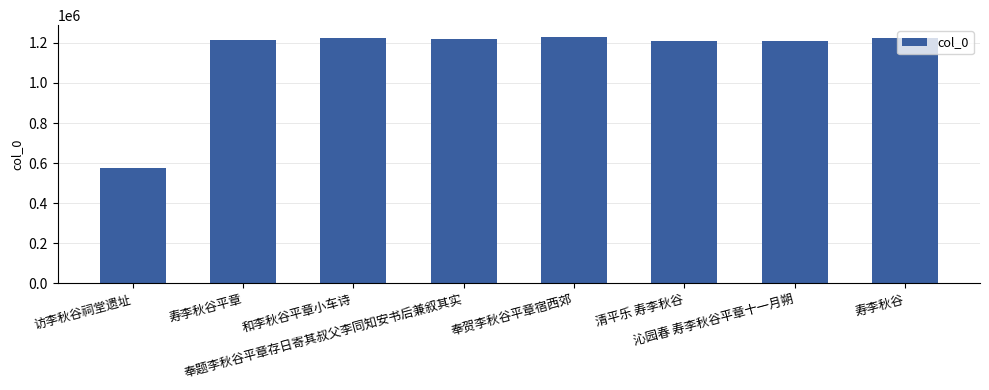

How many series are shown in this chart?

1